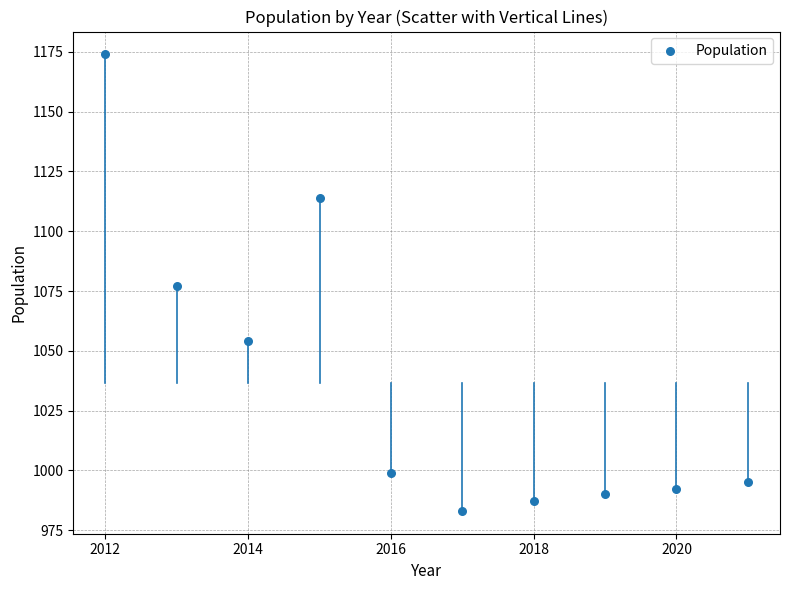

What is the average X value?

2016